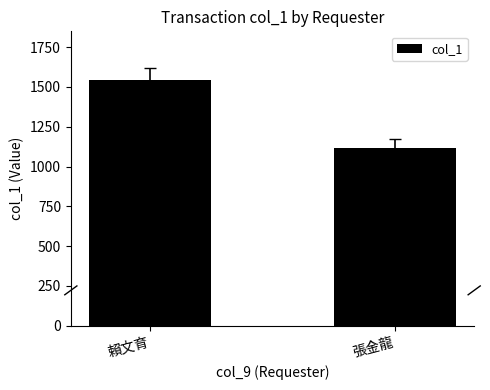

What is the label of the 2nd bar from the right?

賴文育